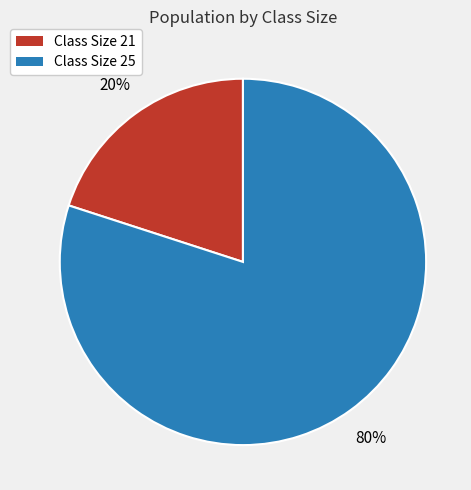

Count the number of slices in the pie.

2